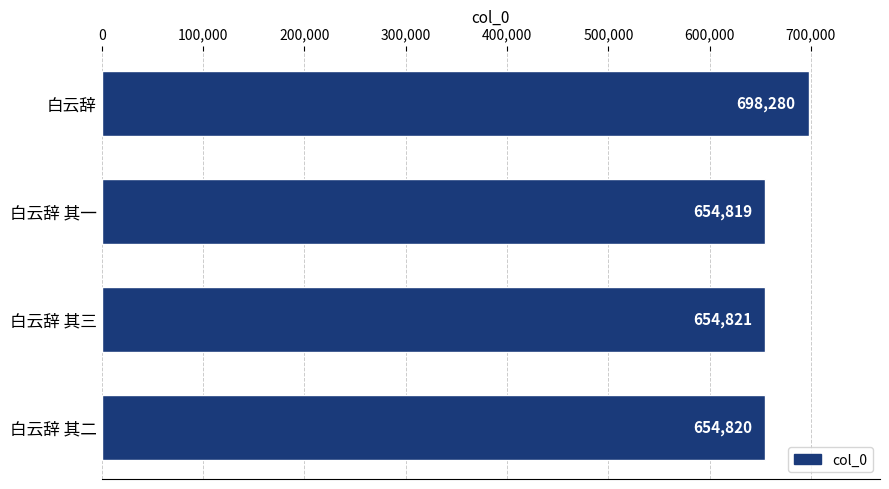

Reading bottom to top, list all the values displayed in this chart.

654820	654821	654819	698280